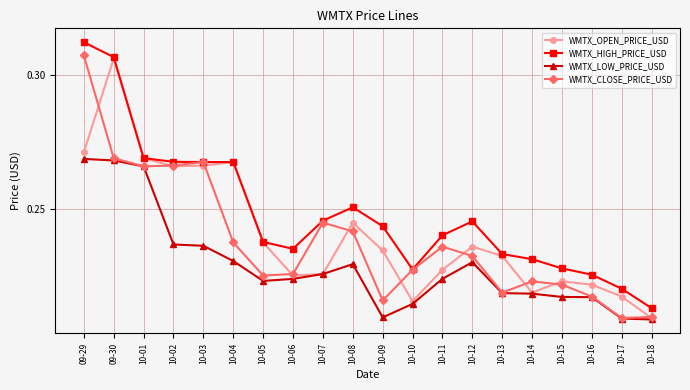

At which label does WMTX_CLOSE_PRICE_USD reach its peak?

09-29